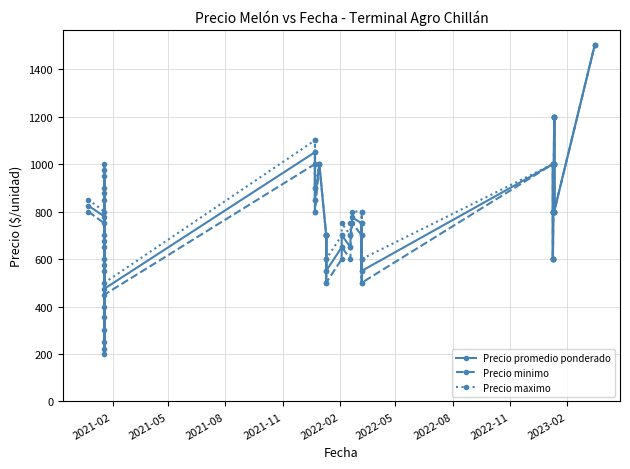

What are all the series names shown in the legend?

Precio promedio ponderado, Precio minimo, Precio maximo